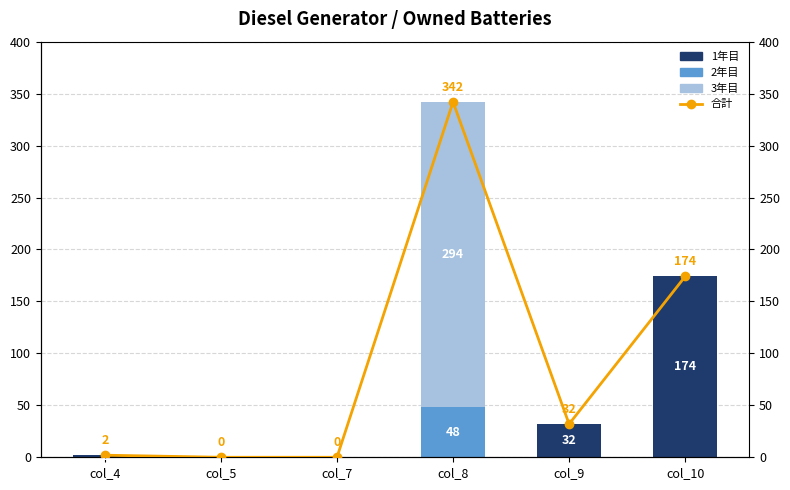

List the series in order of their overall mean, lowest first.

2年目, 1年目, 3年目, 合計